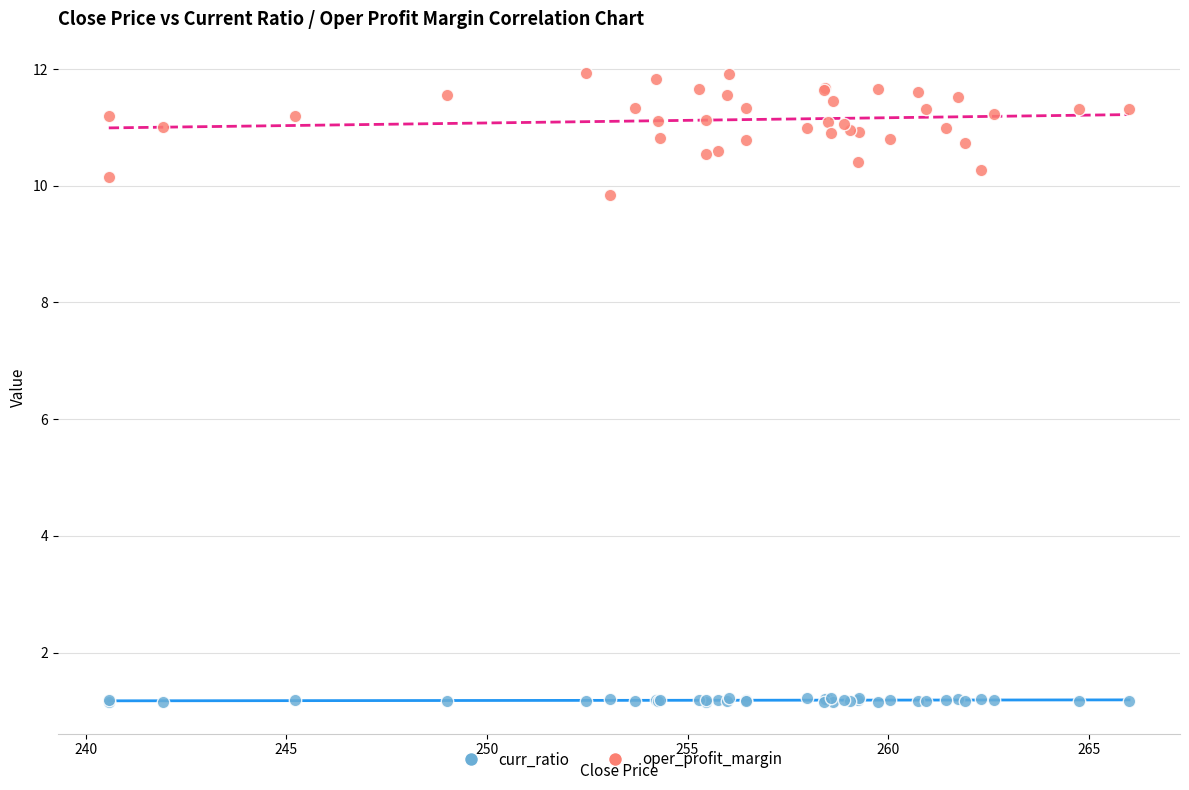

Across all series, what Y value is closest to 6?

9.8